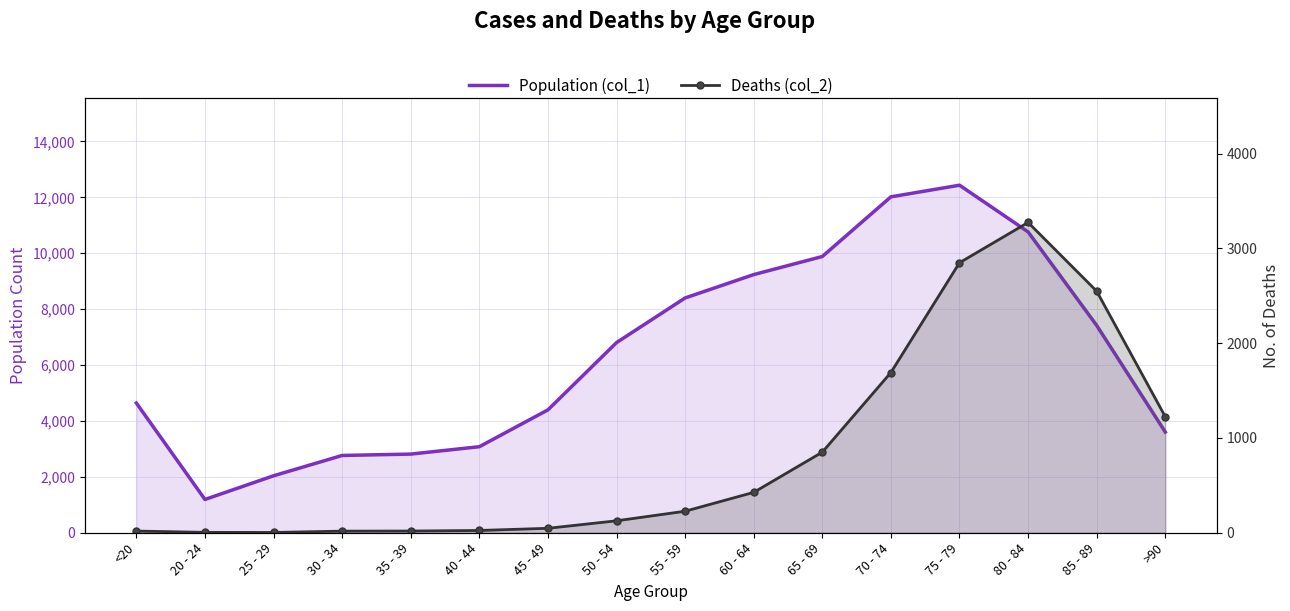

True or false: Population (col_1) and Deaths (col_2) intersect in this chart.

False